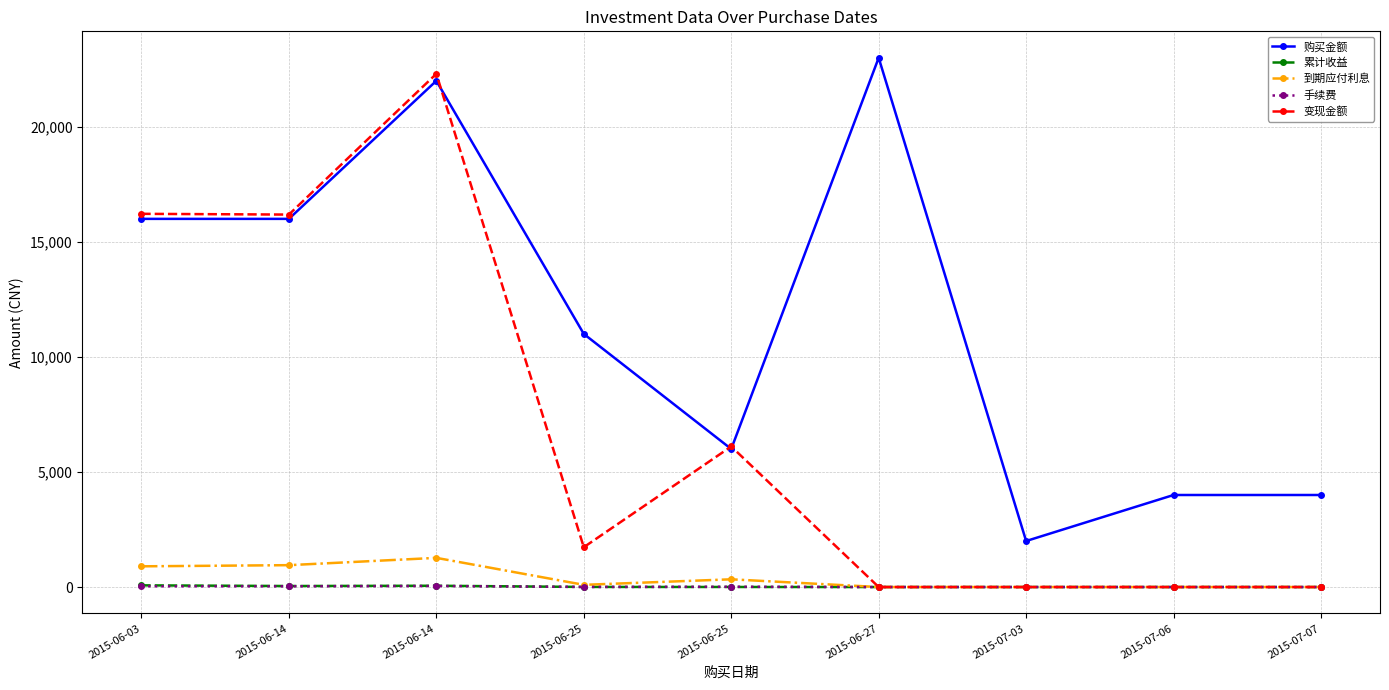

True or false: 累计收益 has a value of 2.9 at 2015-06-25.

False